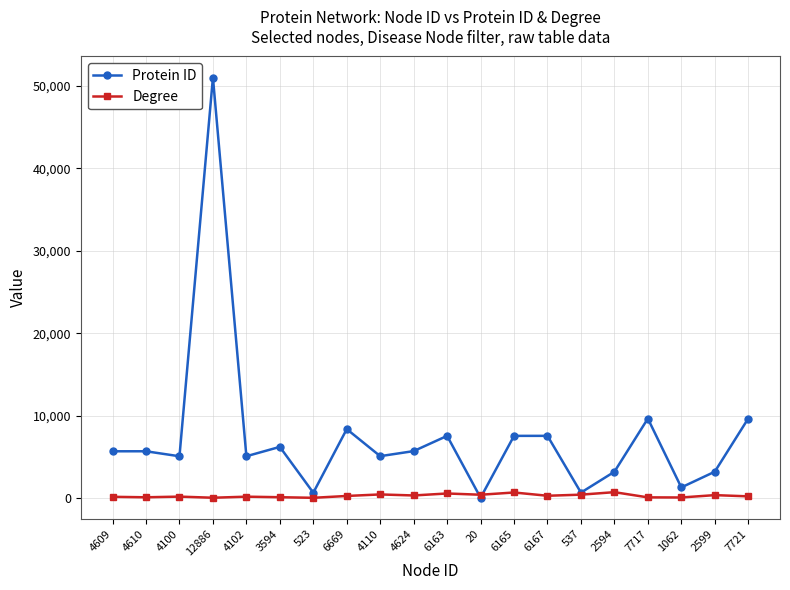

Is the value of Protein ID at 4100 greater than the value of Degree at 7721?

Yes